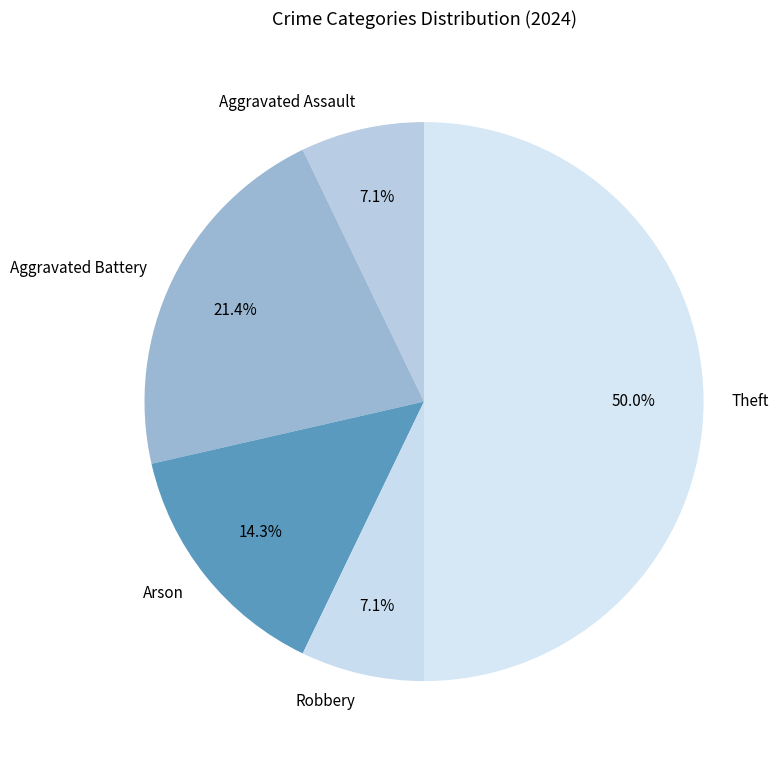

What portion of the pie excludes Aggravated Battery?

78.6%